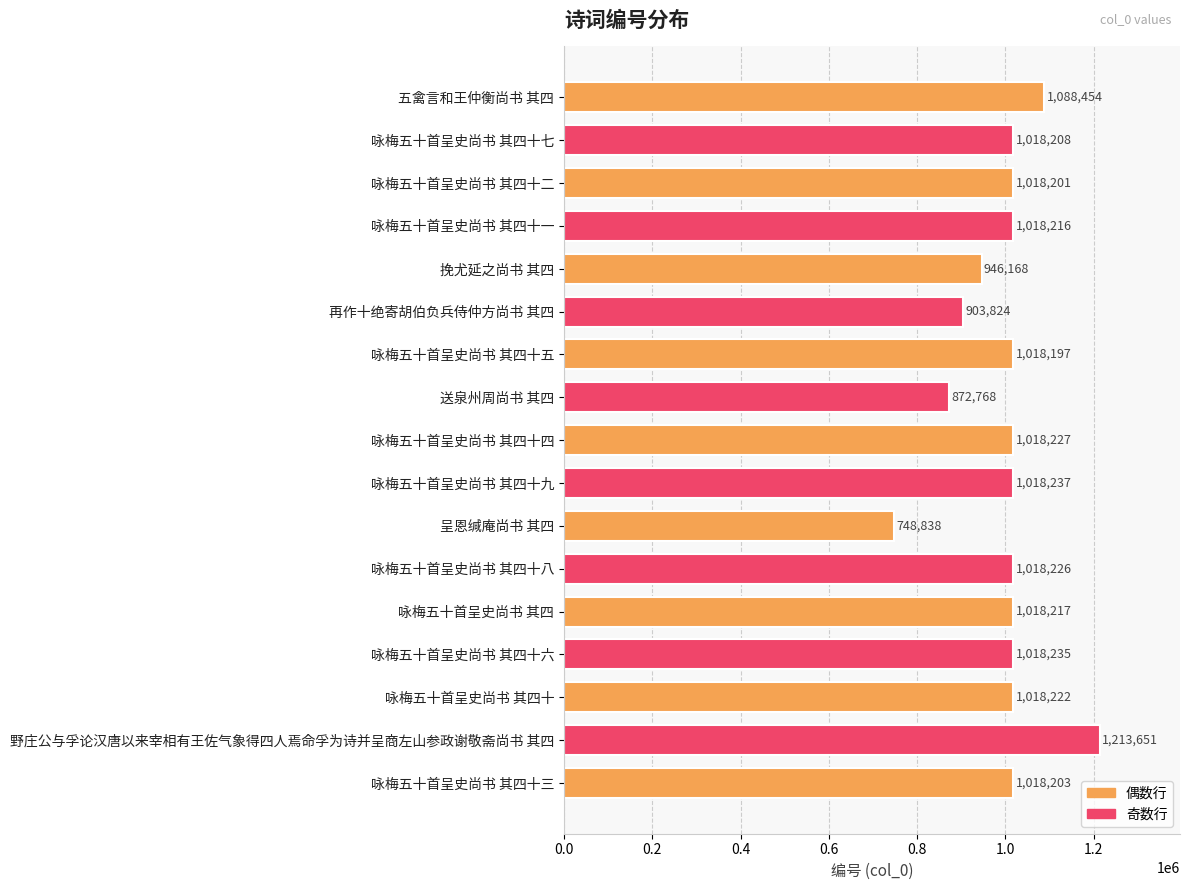

Reading top to bottom, transcribe all the data shown in this chart.

五禽言和王仲衡尚书 其四=1088454	咏梅五十首呈史尚书 其四十七=1018208	咏梅五十首呈史尚书 其四十二=1018201	咏梅五十首呈史尚书 其四十一=1018216	挽尤延之尚书 其四=946168	再作十绝寄胡伯负兵侍仲方尚书 其四=903824	咏梅五十首呈史尚书 其四十五=1018197	送泉州周尚书 其四=872768	咏梅五十首呈史尚书 其四十四=1018227	咏梅五十首呈史尚书 其四十九=1018237	呈恩缄庵尚书 其四=748838	咏梅五十首呈史尚书 其四十八=1018226	咏梅五十首呈史尚书 其四=1018217	咏梅五十首呈史尚书 其四十六=1018235	咏梅五十首呈史尚书 其四十=1018222	野庄公与孚论汉唐以来宰相有王佐气象得四人焉命孚为诗并呈商左山参政谢敬斋尚书 其四=1213651	咏梅五十首呈史尚书 其四十三=1018203